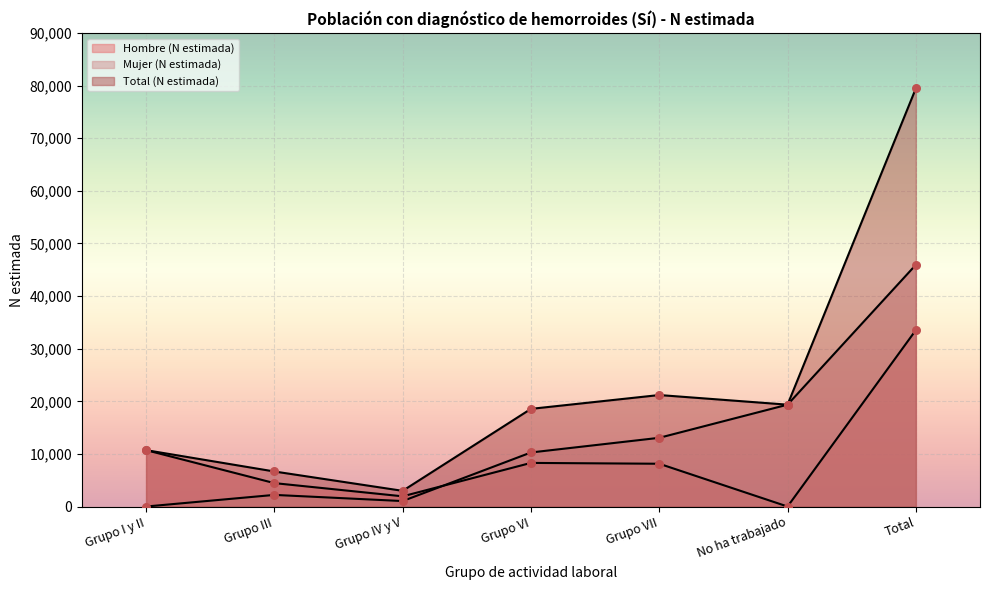

Which series reaches the maximum Y coordinate?

Total (N estimada)